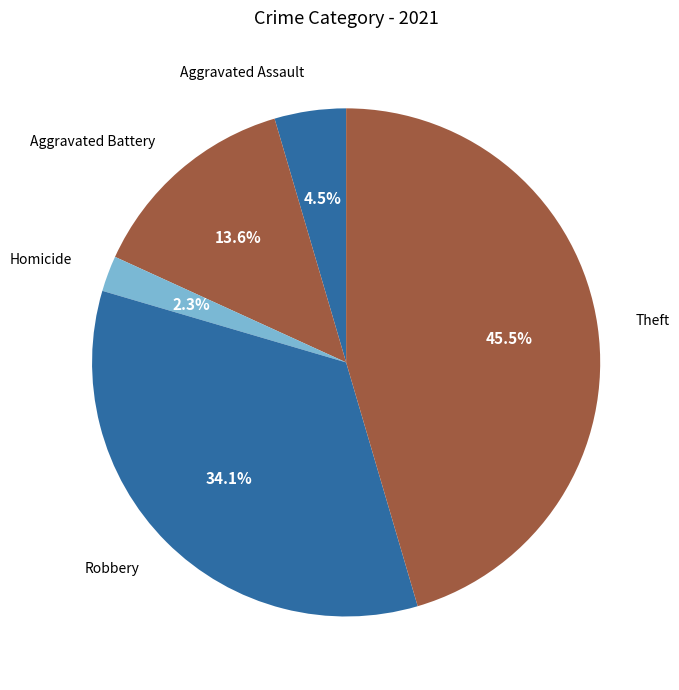

What is the largest slice in the pie chart?

Theft